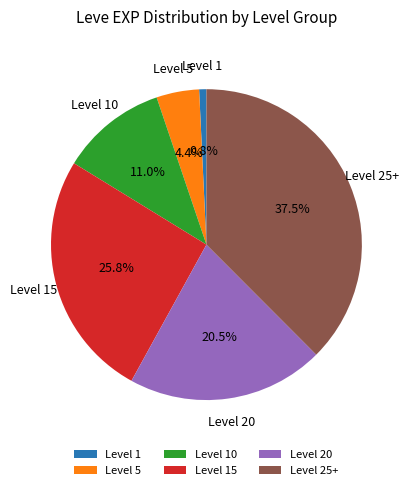

Which slice is the smallest?

Level 1